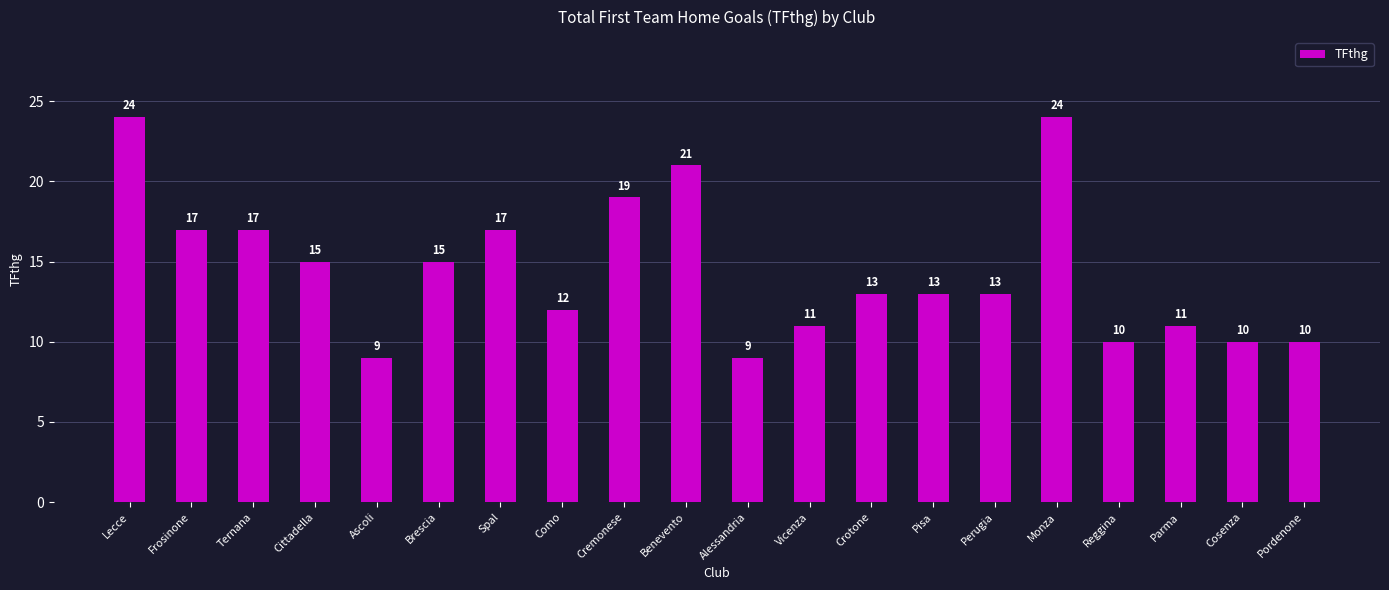

What is the sum of the values at Brescia and Reggina?

25